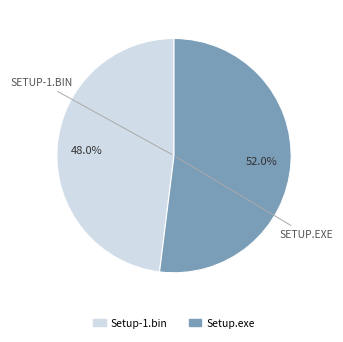

Do Setup.exe and Setup-1.bin together represent more than half of the pie?

Yes